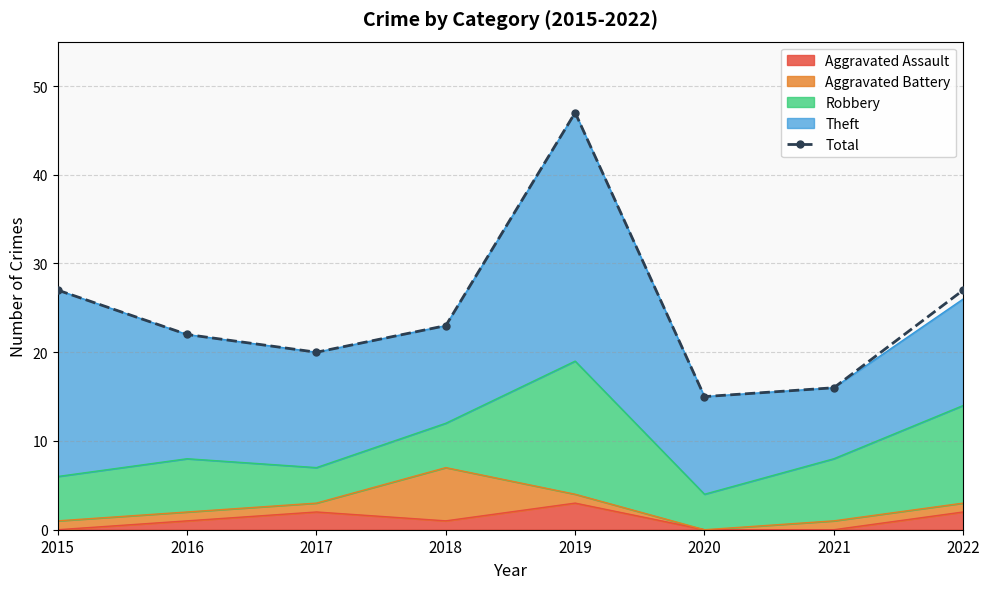

Which has a higher value, 2017 or 2022?

2022